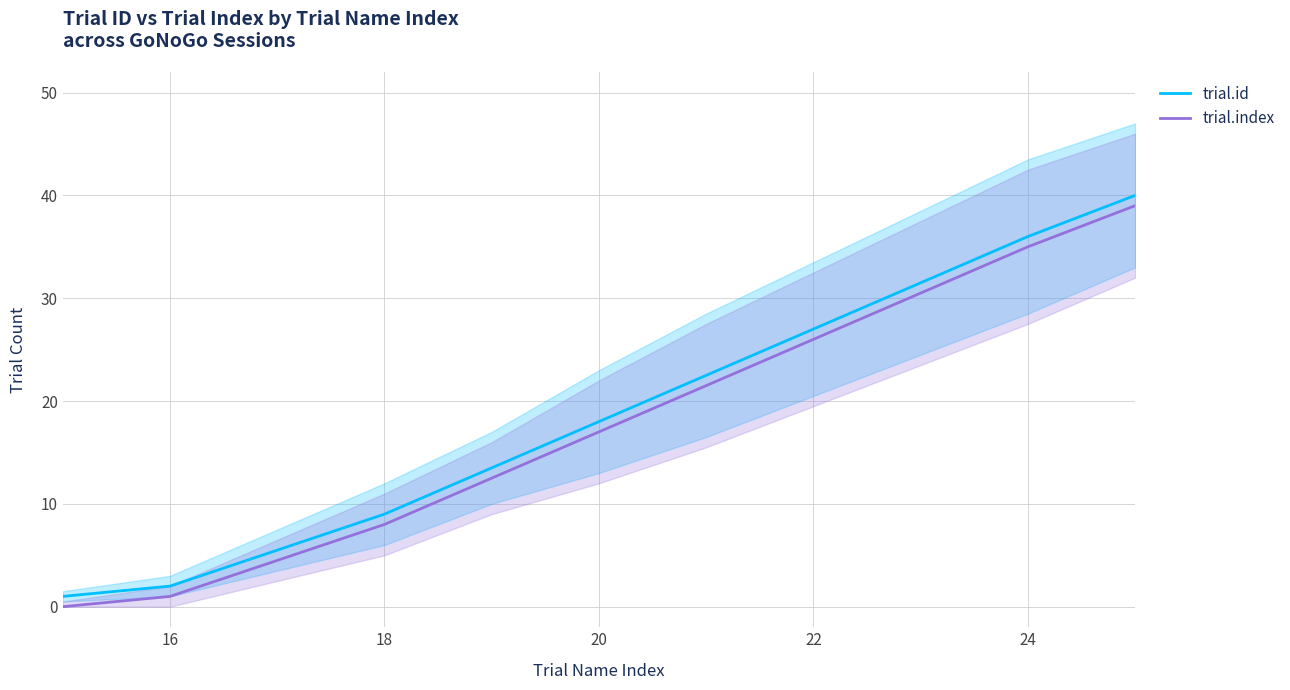

What is the value of the trial.index point at the 7th from the left?

21.5